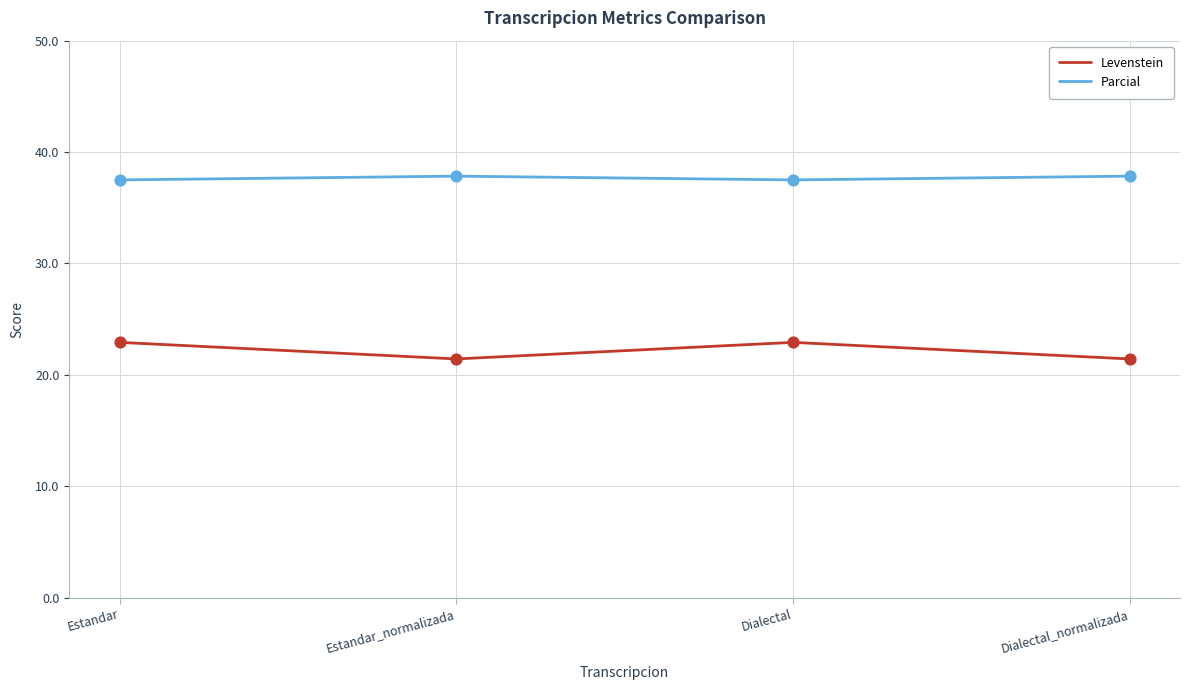

What are all the series names shown in the legend?

Levenstein, Parcial